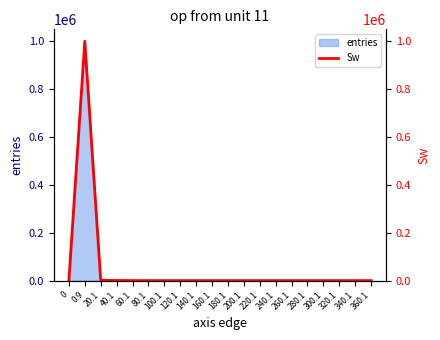

How many values are above zero?

11